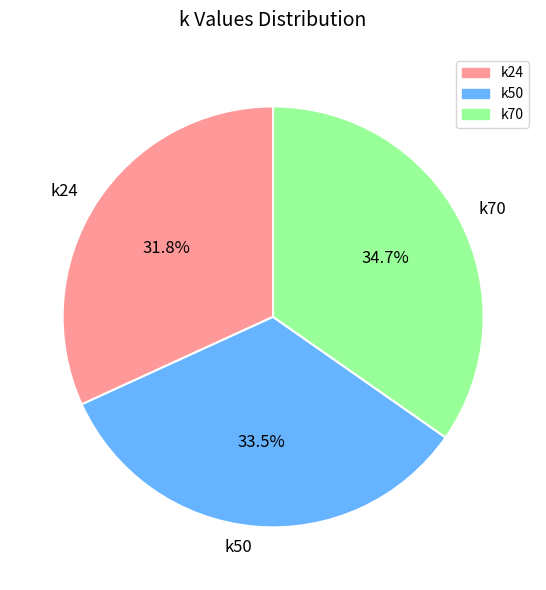

To the nearest percent, what is the difference between the k70 and k50 slice percentages?

1%